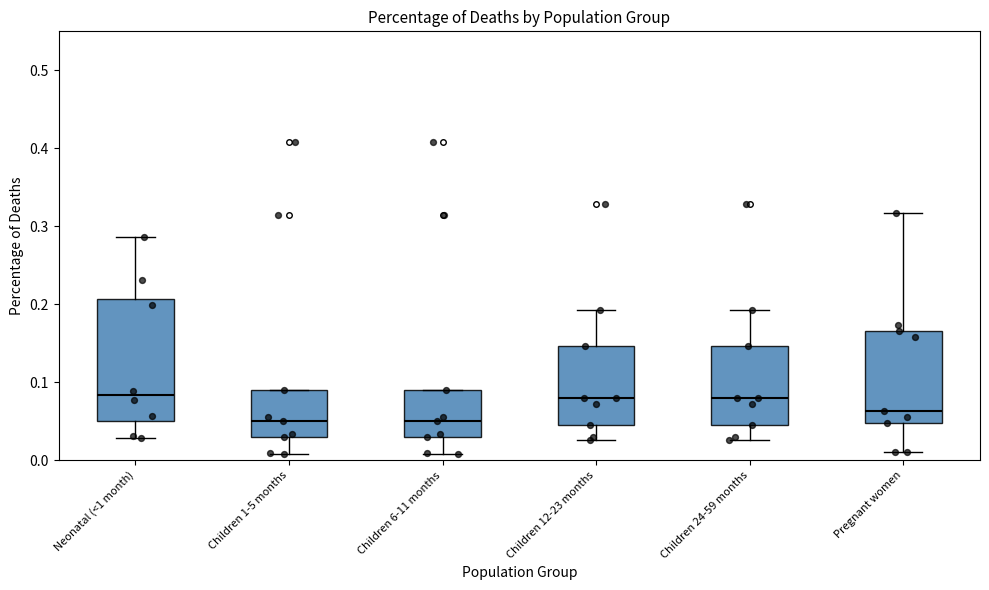

Where does the median line of the box for Children 6-11 months sit on the y-axis? The values are not printed on the chart, so give them approximately, as read against the axis.

0.05